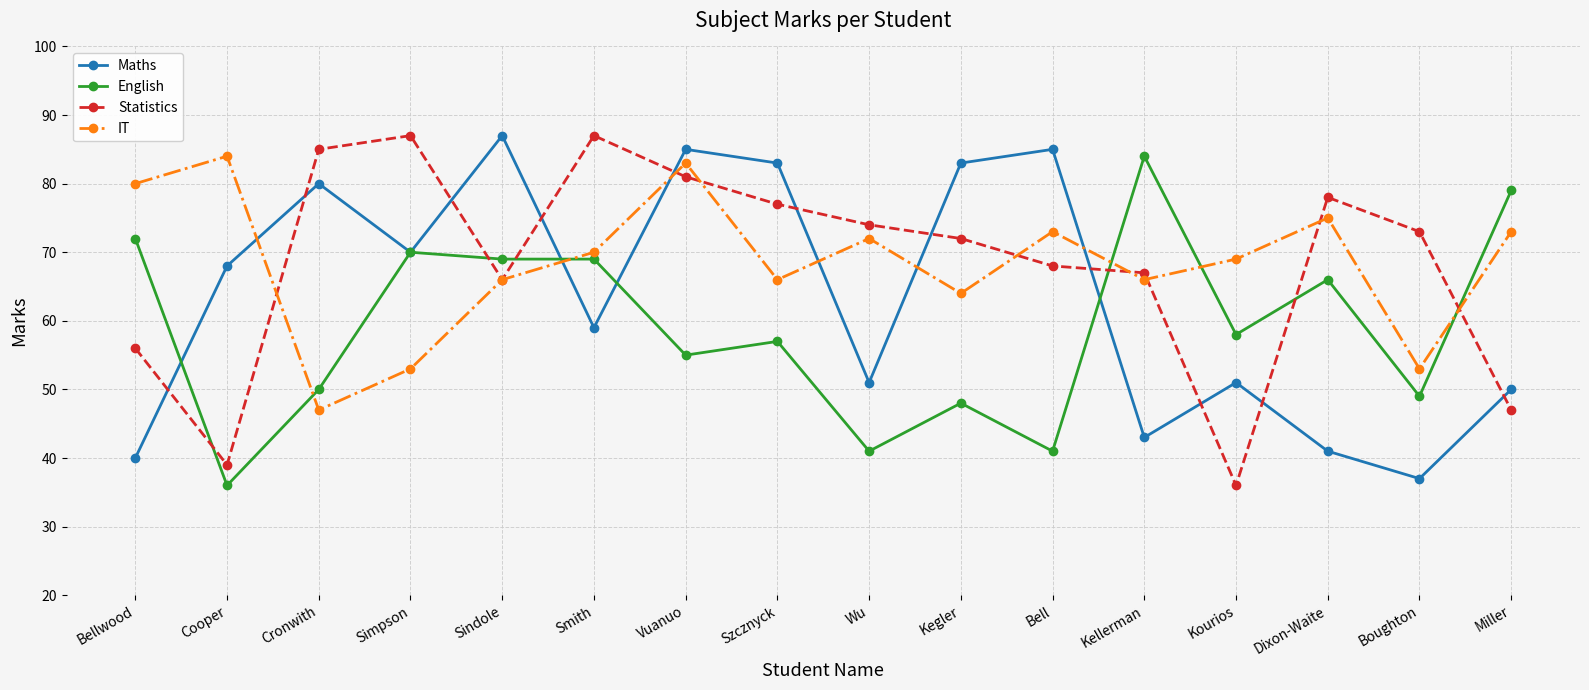

What is the spread (max minus min) of values at Bell?

44